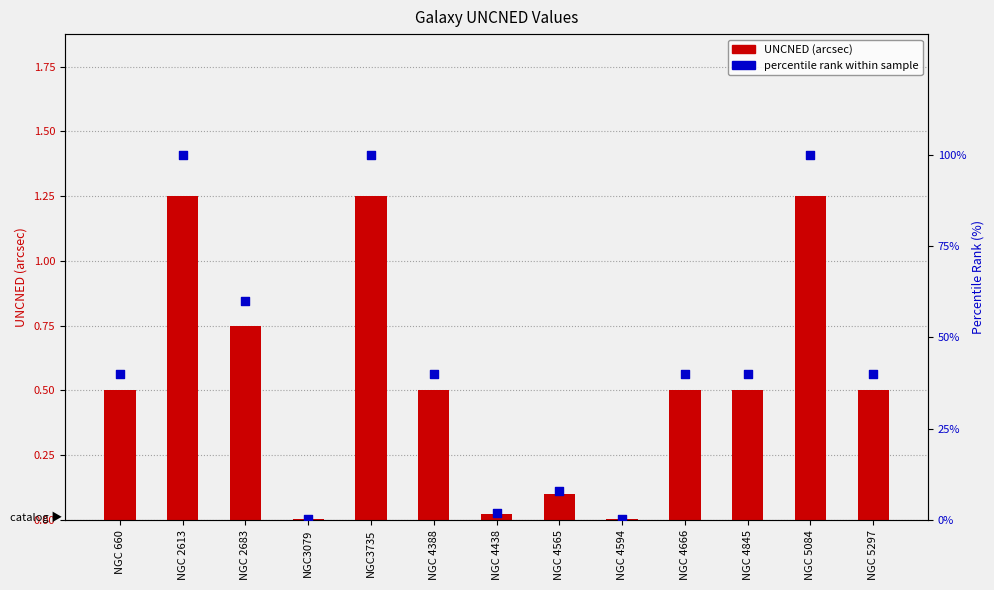

What are all the series names shown in the legend?

UNCNED (arcsec), percentile rank within sample